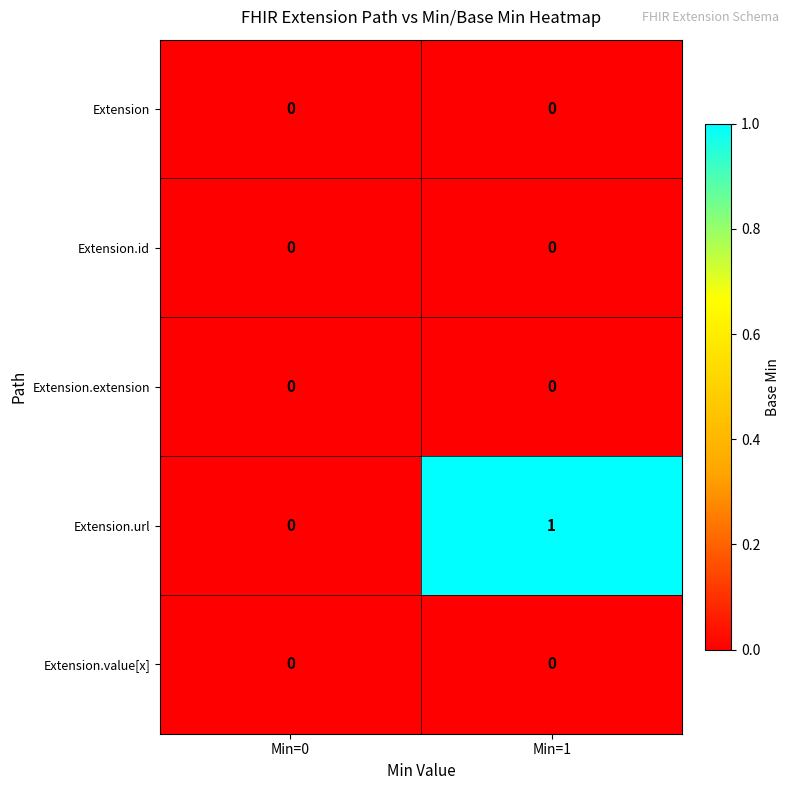

Which series has the largest total across all categories?

Extension.url